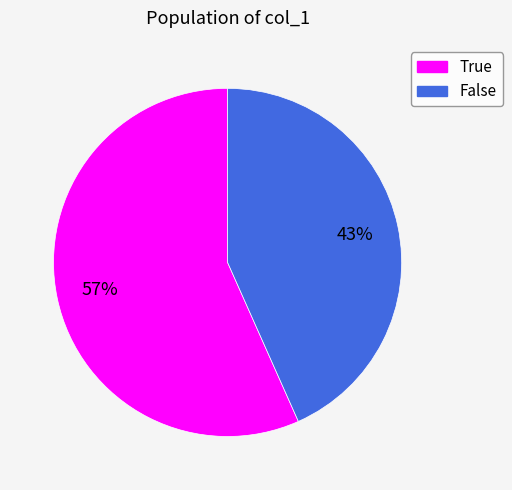

Is True the majority of the pie?

Yes